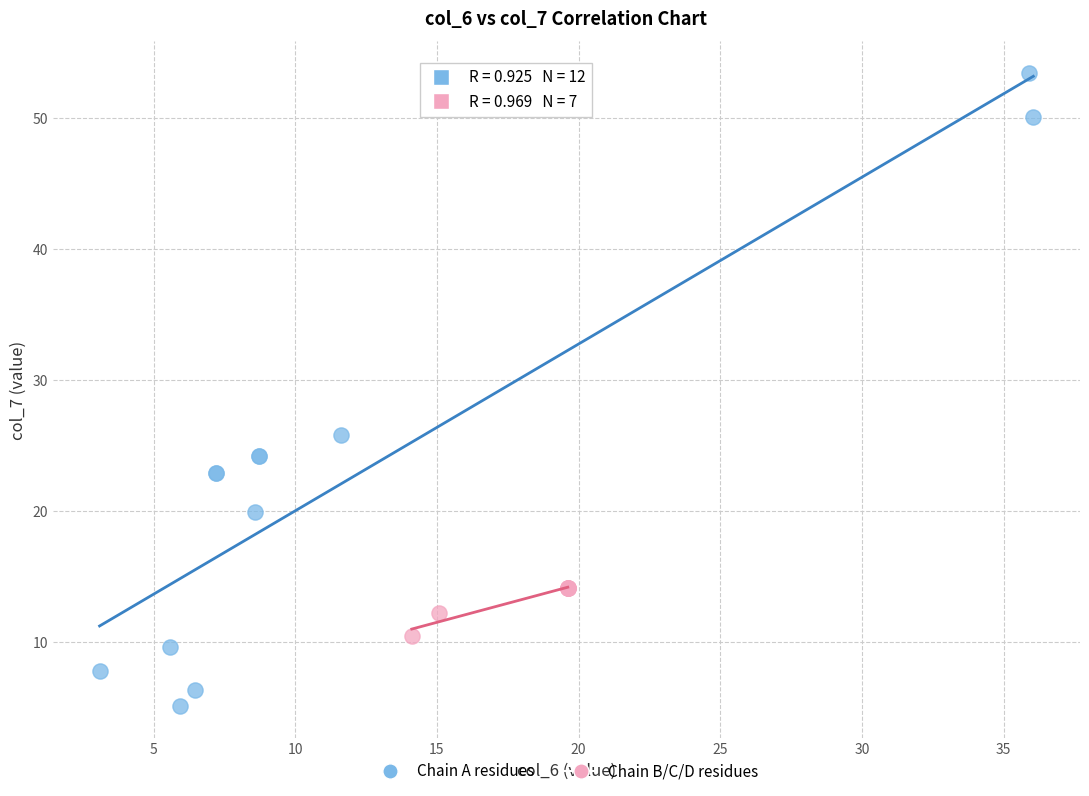

Which series reaches the minimum Y coordinate?

Chain A residues